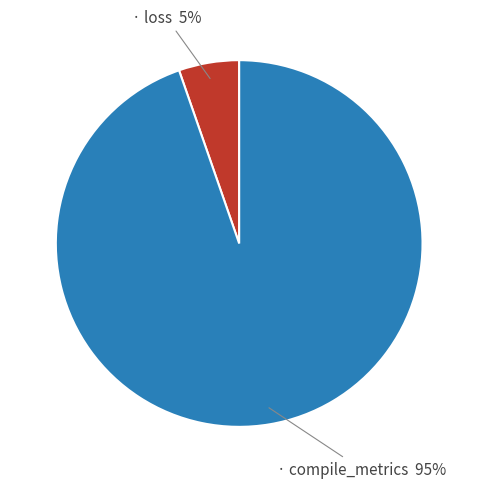

To the nearest percent, what is the average slice percentage?

50%